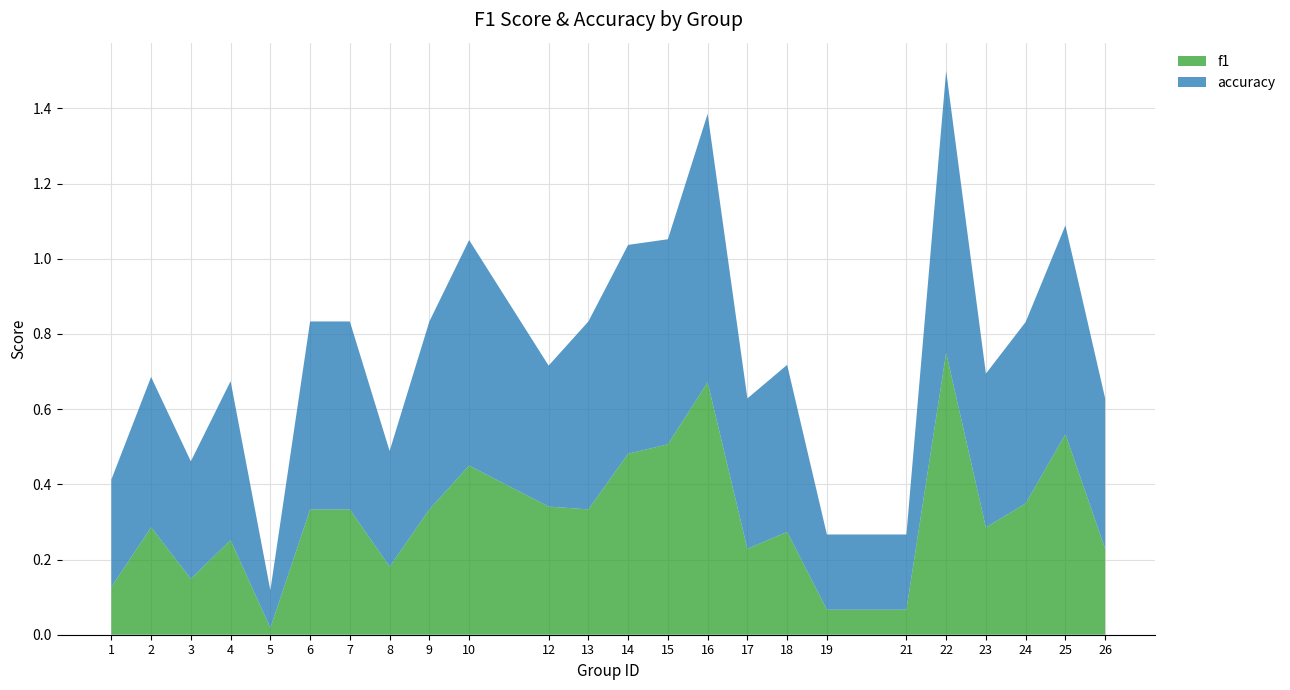

Reading right to left, what are all the values shown in this chart?

f1: 26=0.2	25=0.5	24=0.3	23=0.3	22=0.8	21=0.1	19=0.1	18=0.3	17=0.2	16=0.7	15=0.5	14=0.5	13=0.3	12=0.3	10=0.5	9=0.3	8=0.2	7=0.3	6=0.3	5=0.0	4=0.3	3=0.1	2=0.3	1=0.1
accuracy: 26=0.4	25=0.6	24=0.5	23=0.4	22=0.8	21=0.2	19=0.2	18=0.4	17=0.4	16=0.7	15=0.5	14=0.6	13=0.5	12=0.4	10=0.6	9=0.5	8=0.3	7=0.5	6=0.5	5=0.1	4=0.4	3=0.3	2=0.4	1=0.3